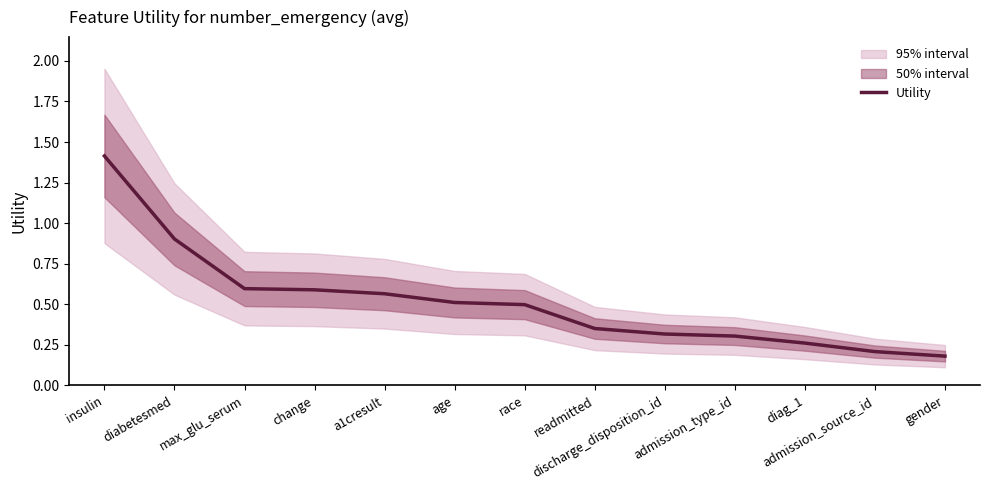

Between admission_type_id and age, which is larger?

age